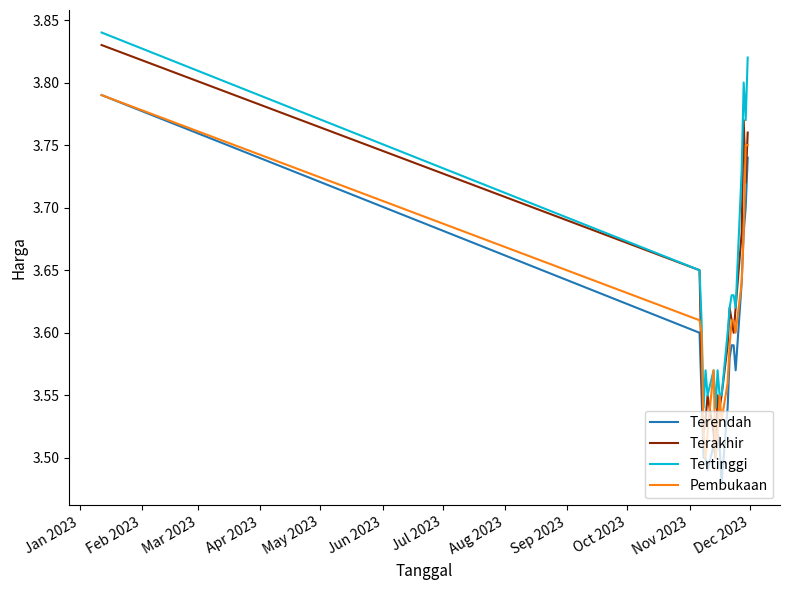

List the series in order of their overall mean, highest first.

Tertinggi, Terakhir, Pembukaan, Terendah